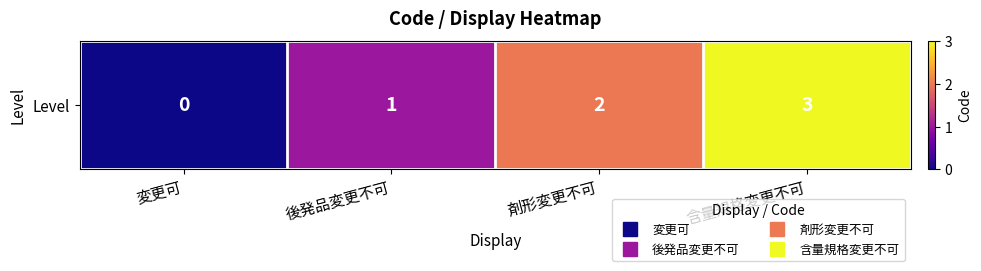

How many values are between 1 and 3?

3